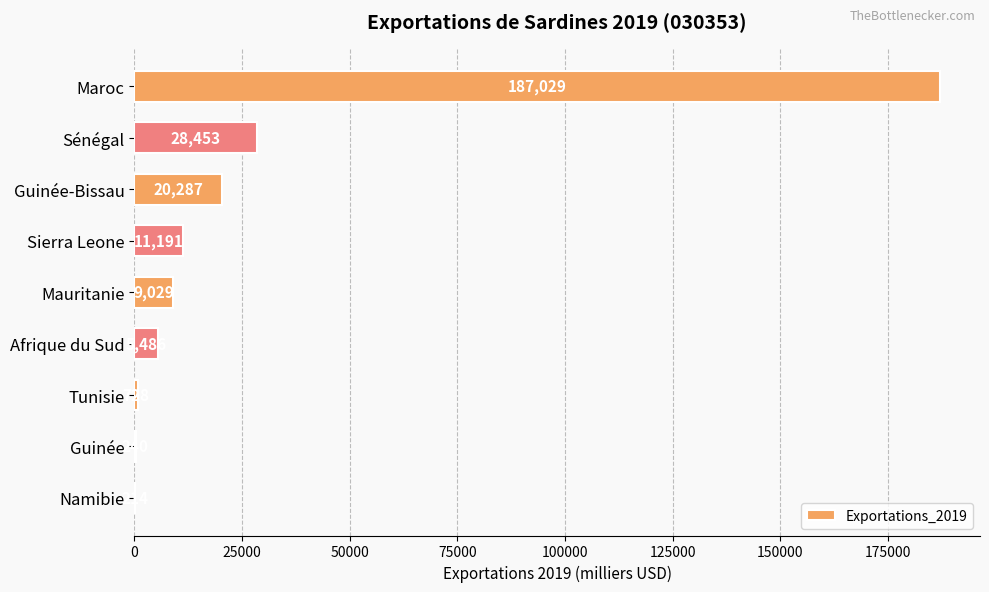

What is the maximum value shown in the chart?

187029